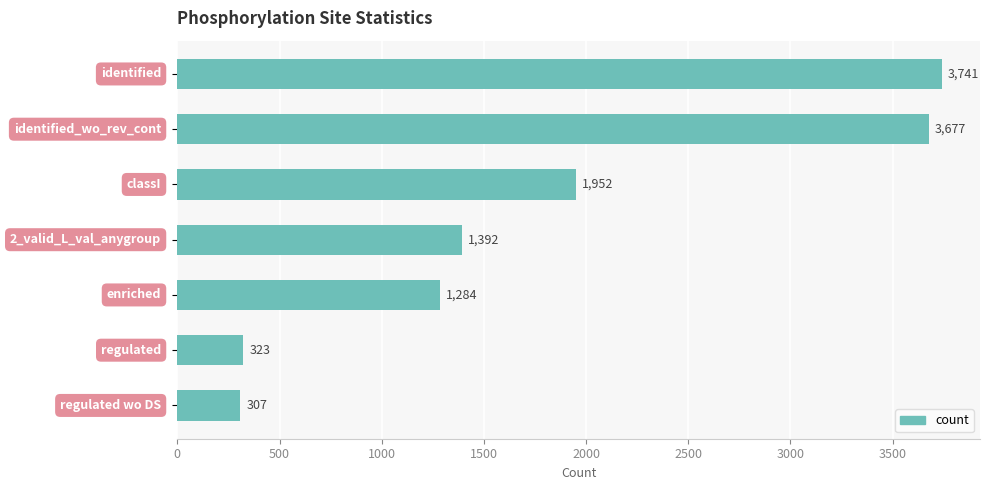

Reading top to bottom, extract all data points from this chart.

3741	3677	1952	1392	1284	323	307